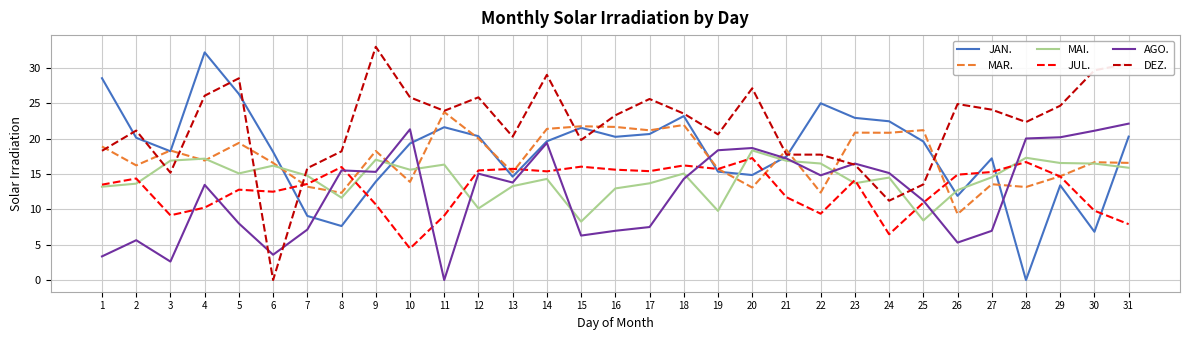

Is it true that DEZ. equals 35.2 at 19?

False